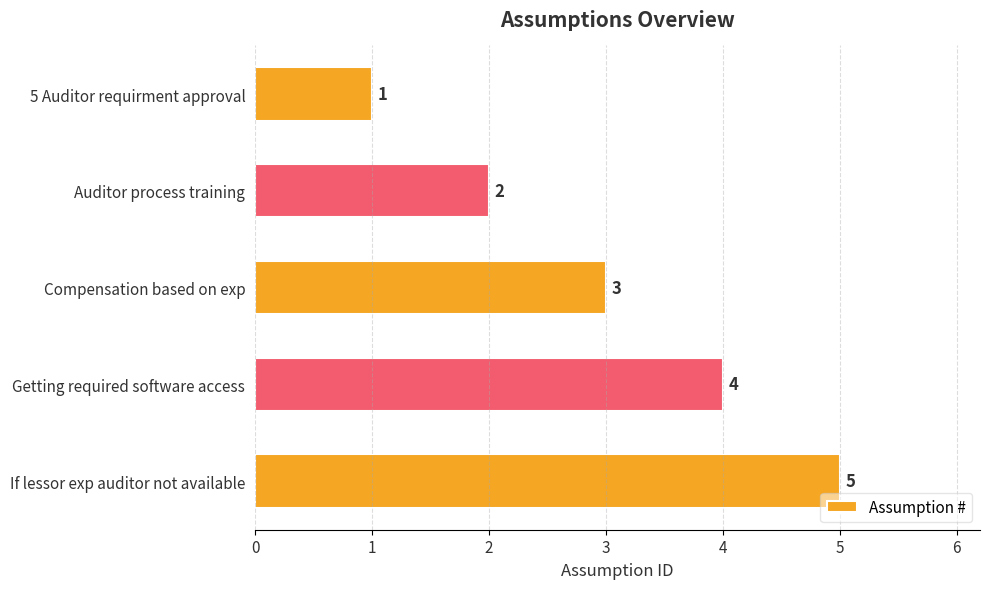

The chart shows a value of 1 at If lessor exp auditor not available. True or false?

False